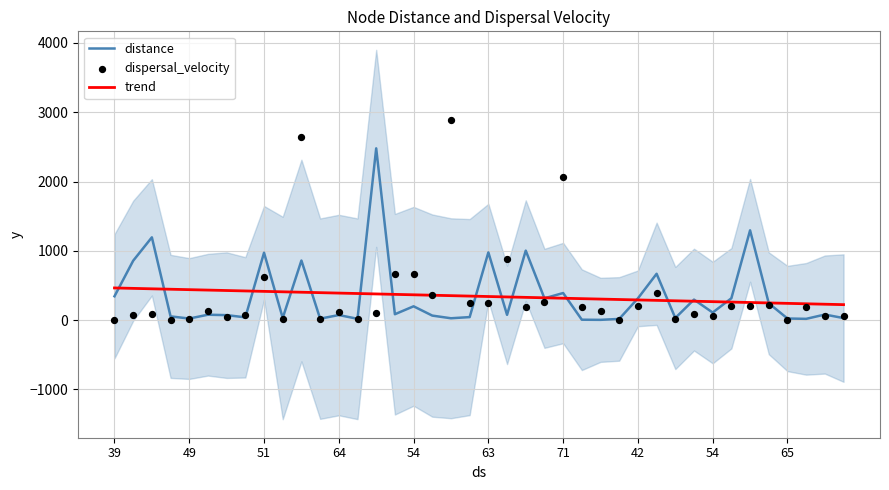

What are all the series names shown in the legend?

distance, trend, dispersal_velocity